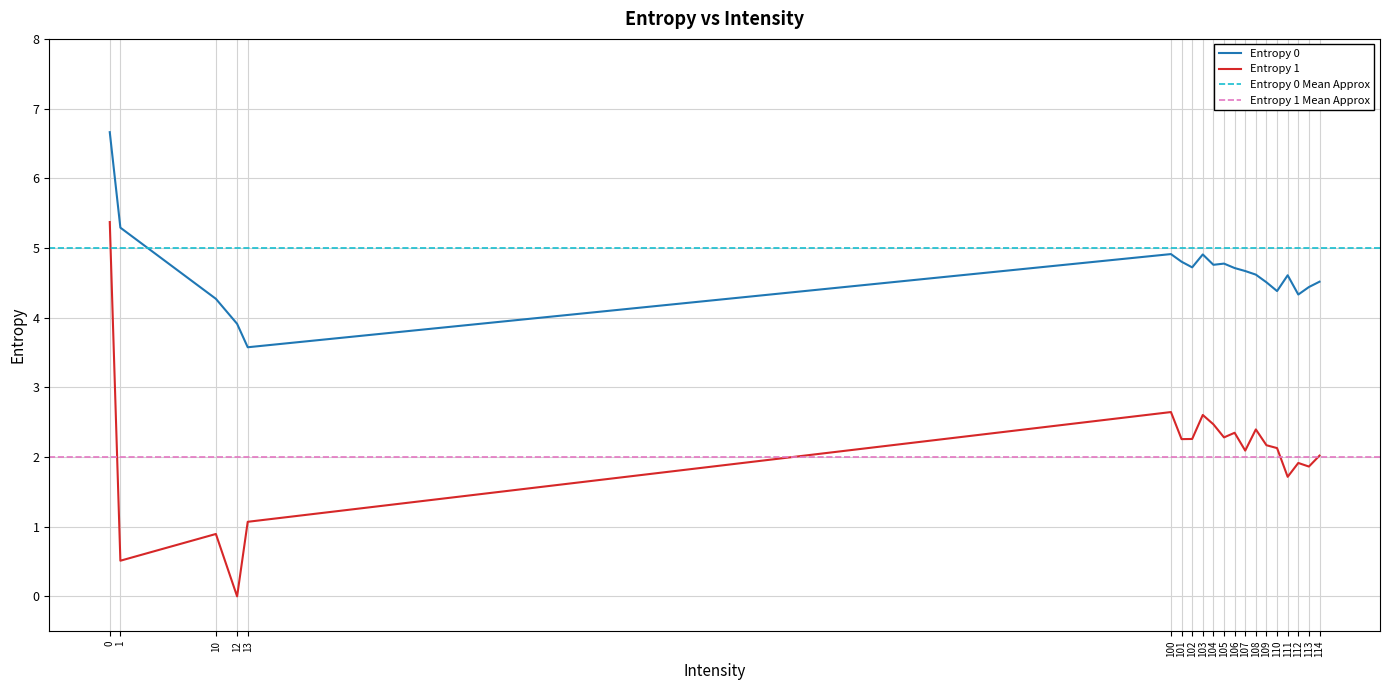

At which label is Entropy 1 closest to 2?

114